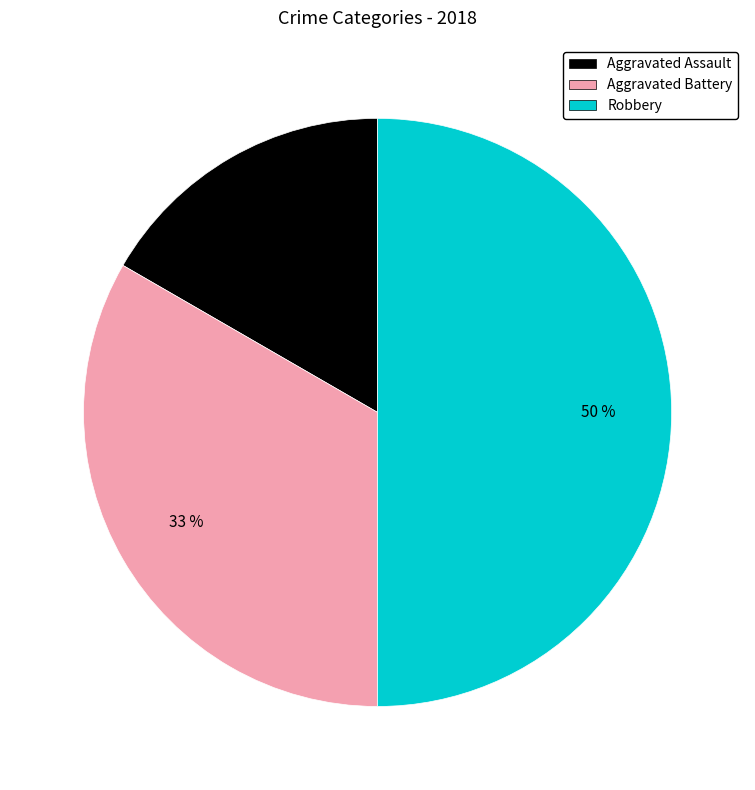

To the nearest percent, what portion does Aggravated Battery represent?

33%